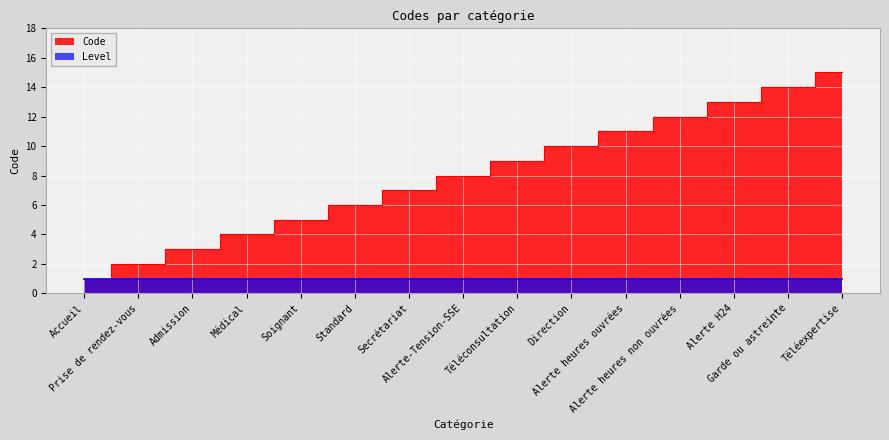

Rank the categories by value from lowest to highest.

Accueil, Prise de rendez-vous, Admission, Médical, Soignant, Standard, Secrétariat, Alerte-Tension-SSE, Téléconsultation, Direction, Alerte heures ouvrées, Alerte heures non ouvrées, Alerte H24, Garde ou astreinte, Téléexpertise